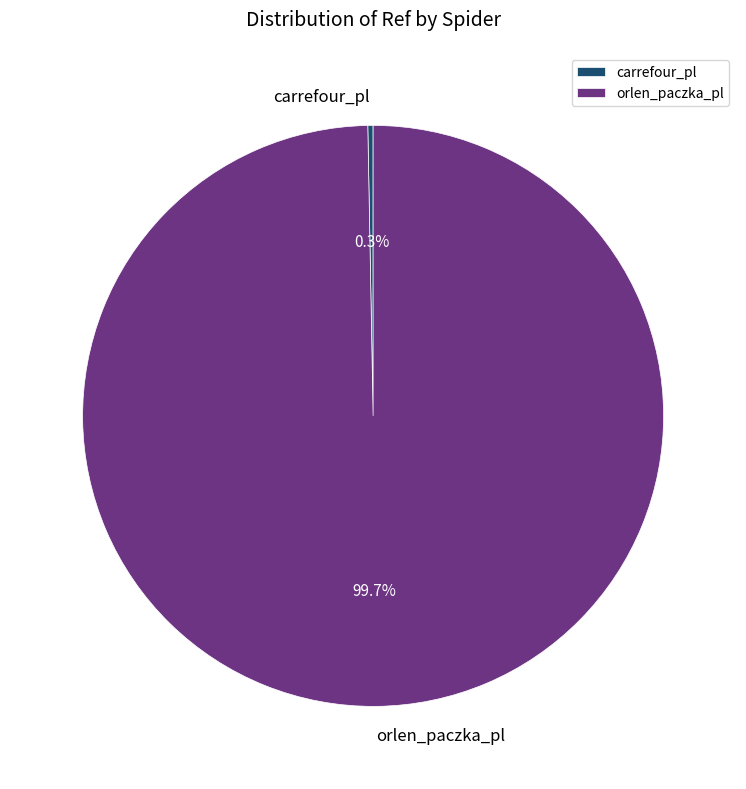

Rank the categories by value from lowest to highest.

carrefour_pl, orlen_paczka_pl